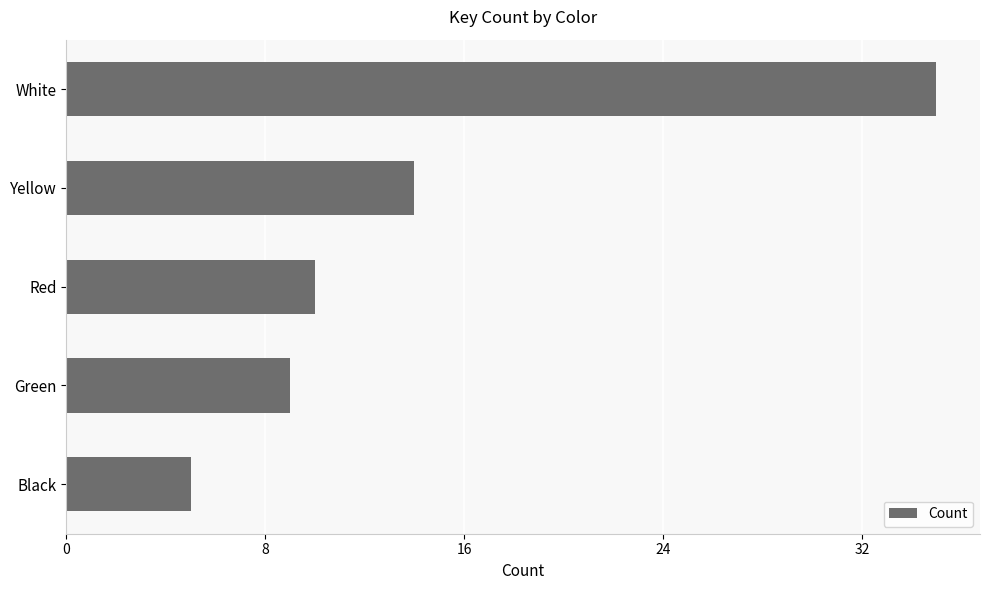

What is the sum of all values?

73